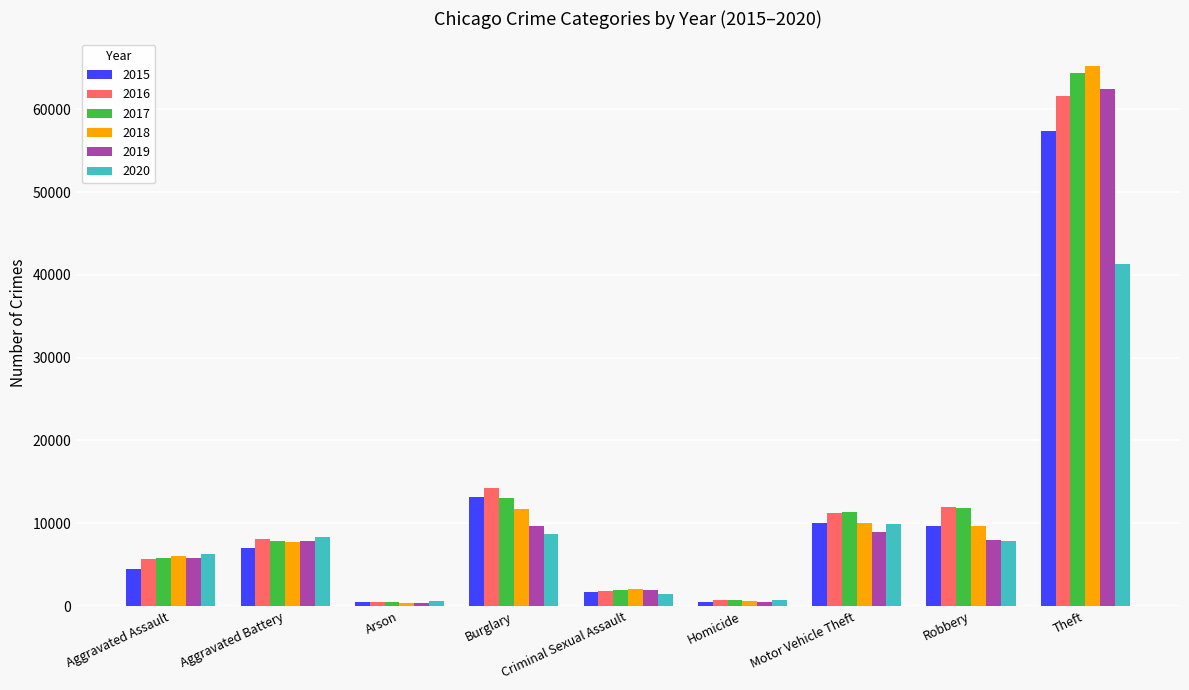

At which category is the sum across all series the highest?

Theft